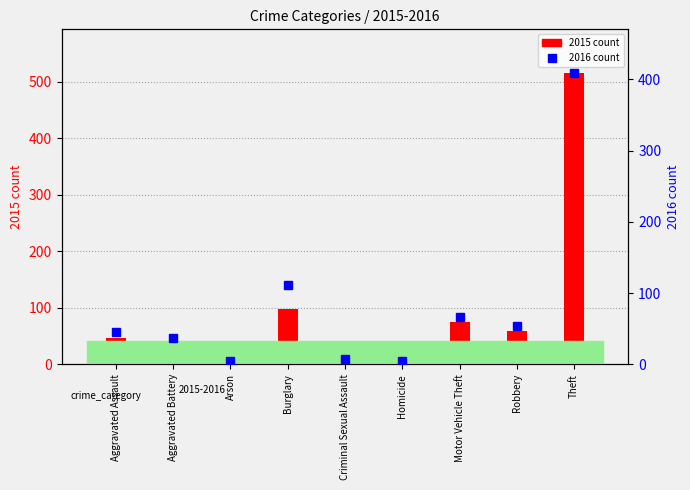

What position from the left is Motor Vehicle Theft?

7